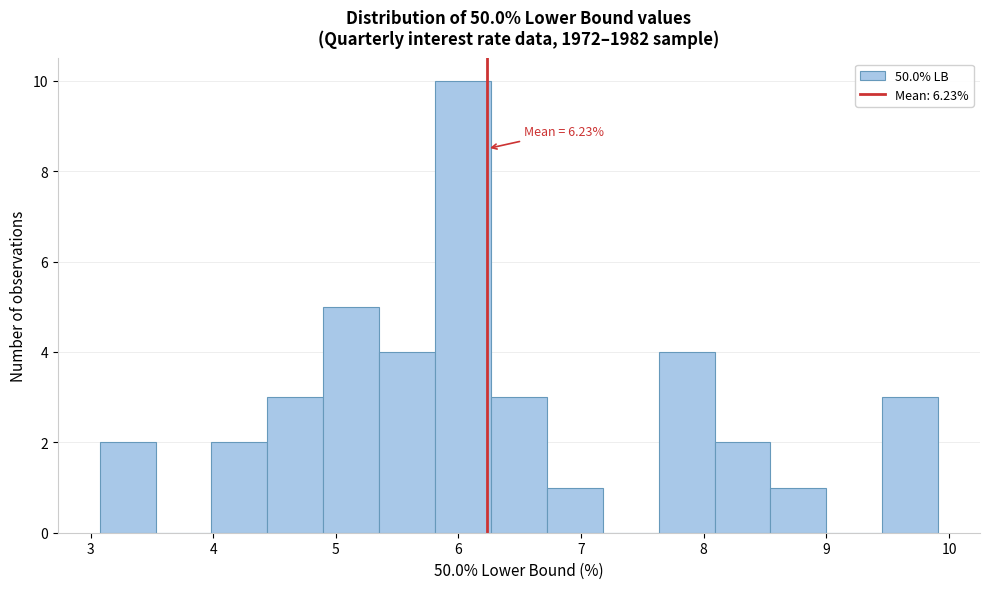

Which range on the x-axis has the tallest bar?

5.8 to 6.3